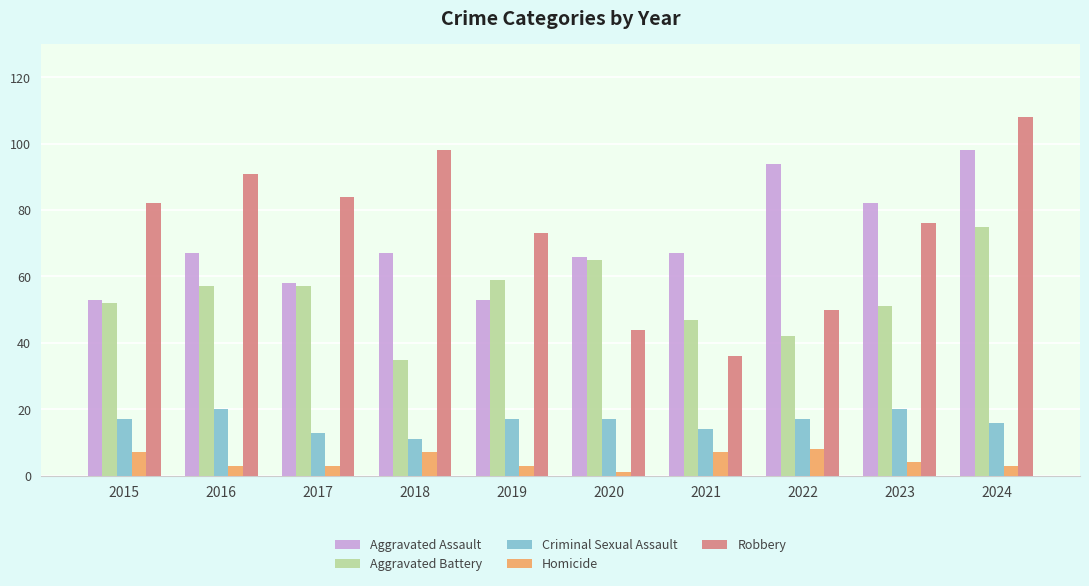

Count the number of categories in the chart.

10